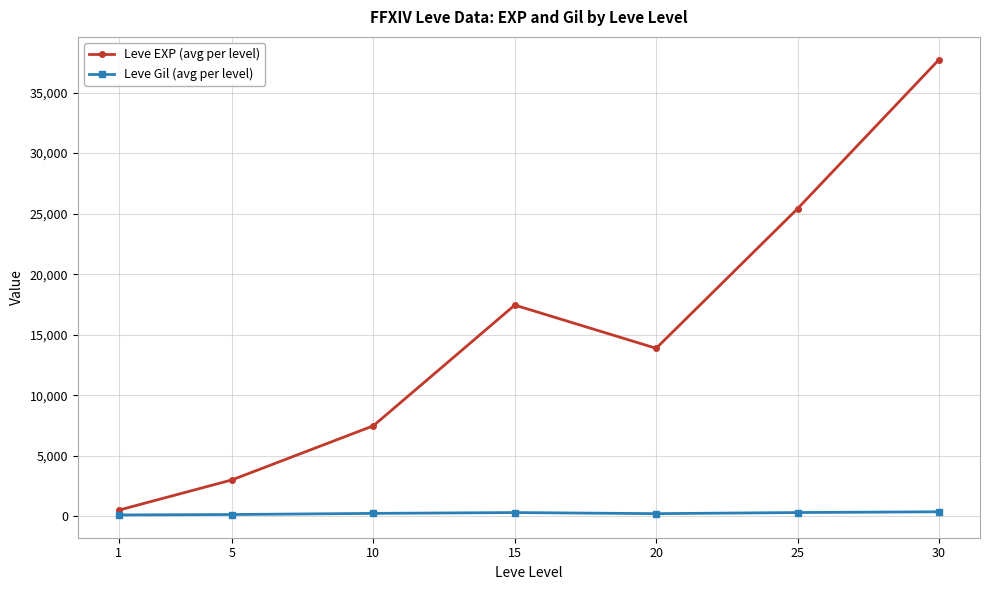

True or false: Leve EXP (avg per level) and Leve Gil (avg per level) intersect in this chart.

False